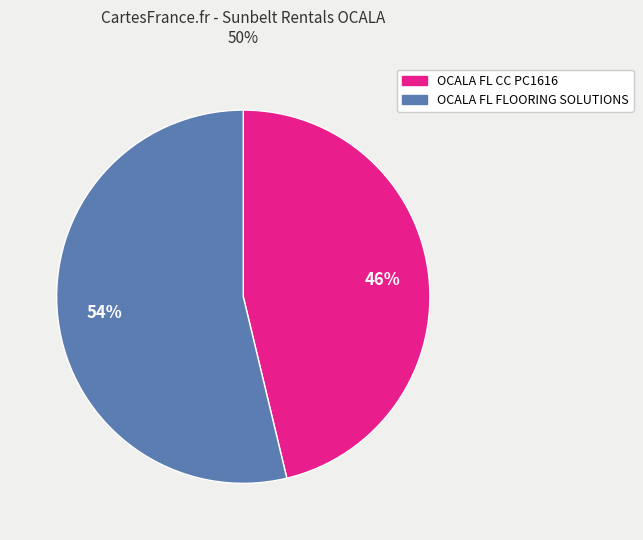

Is the sum of OCALA FL CC PC1616 and OCALA FL FLOORING SOLUTIONS greater than half?

Yes